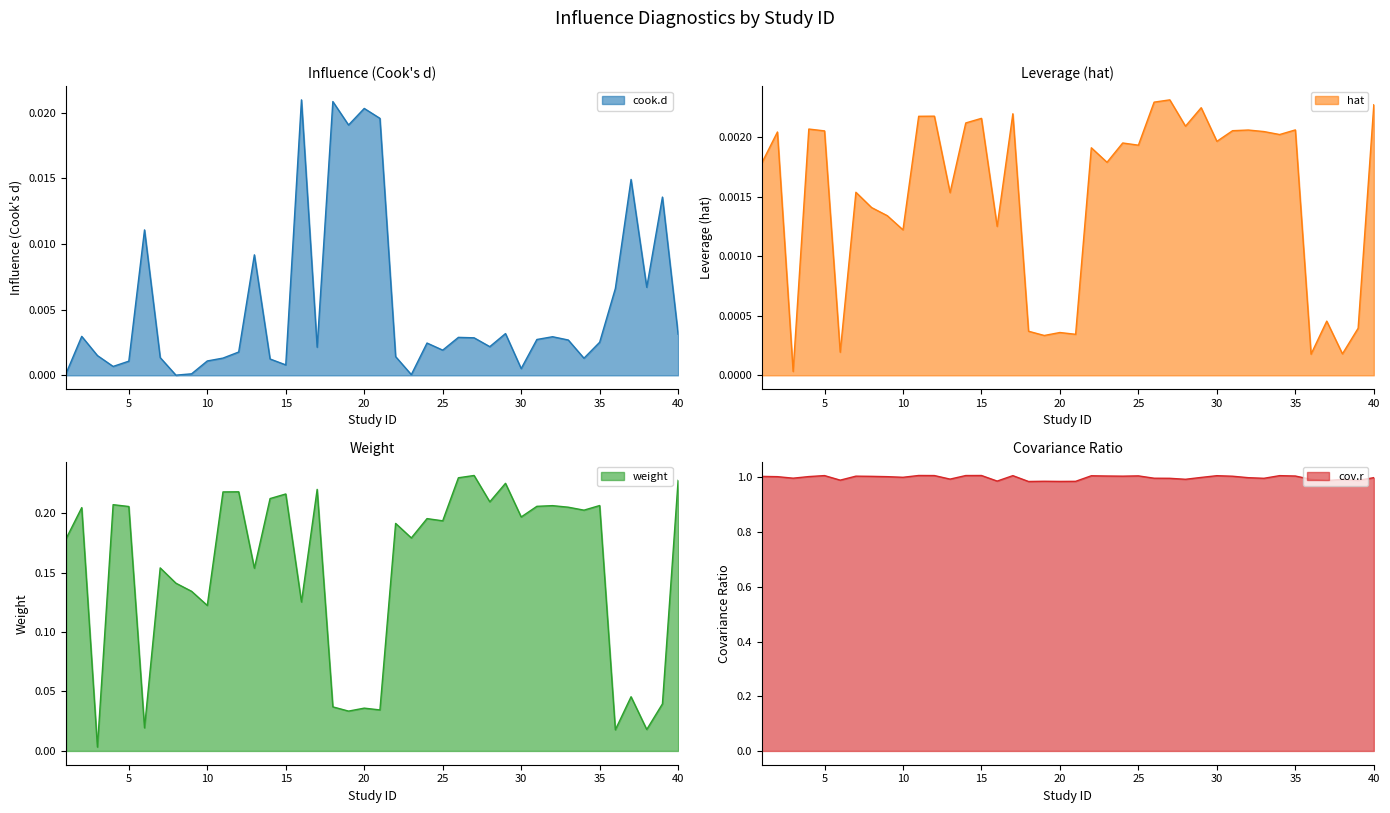

What is the total value across all series at 2?

1.2